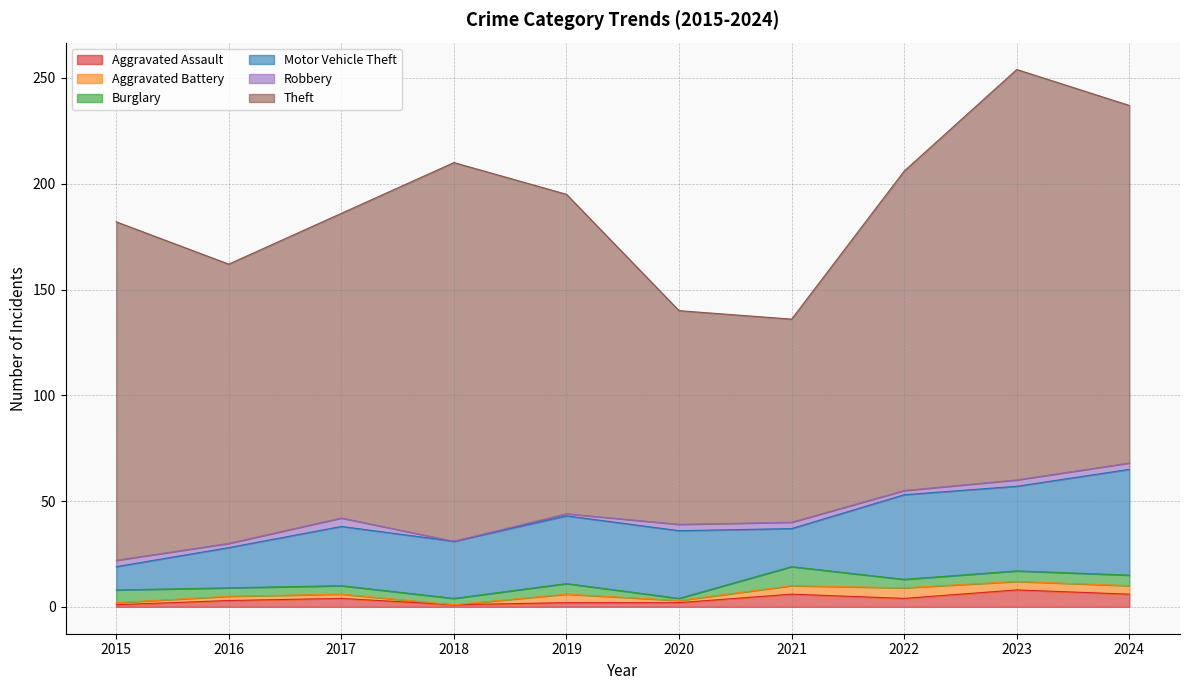

Does the chart display data point markers on the line(s)?

No